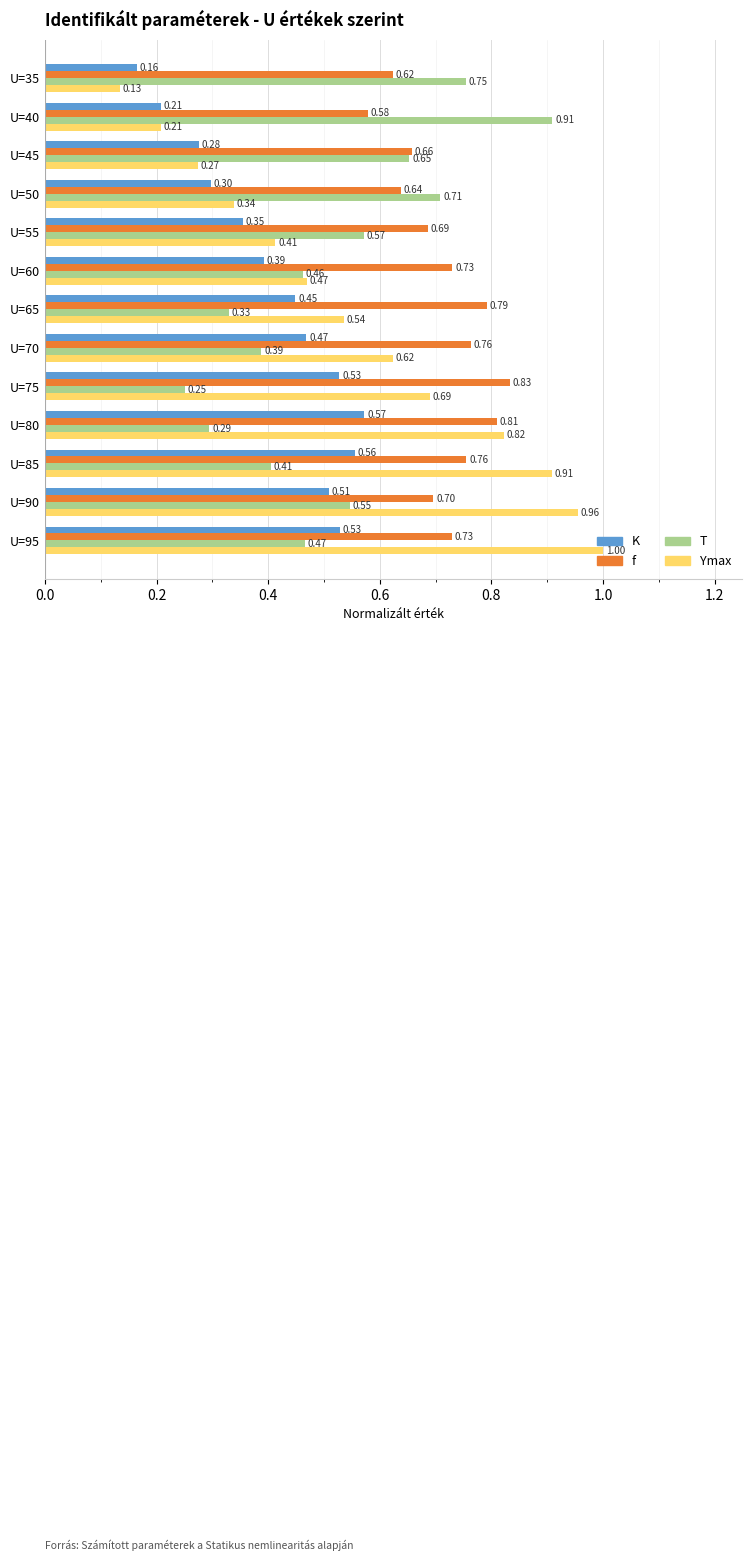

At which category is the sum across all series the highest?

U=95